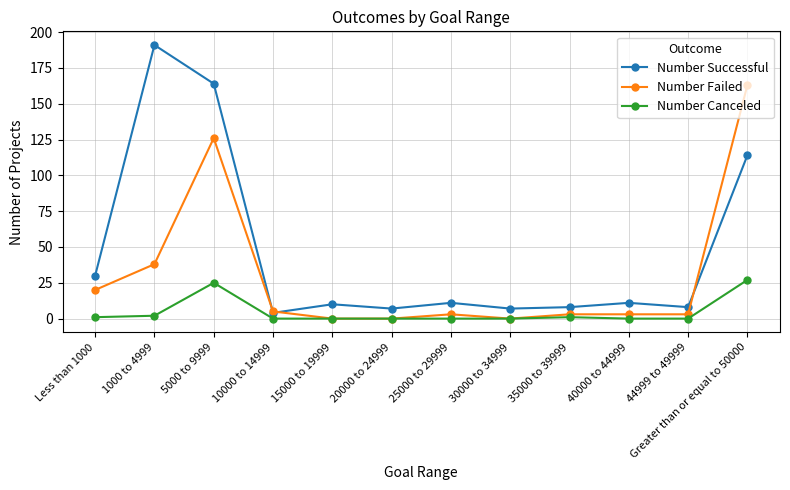

Reading right to left, what are all the values shown in this chart?

Number Successful: 114	8	11	8	7	11	7	10	4	164	191	30
Number Failed: 163	3	3	3	0	3	0	0	5	126	38	20
Number Canceled: 27	0	0	1	0	0	0	0	0	25	2	1